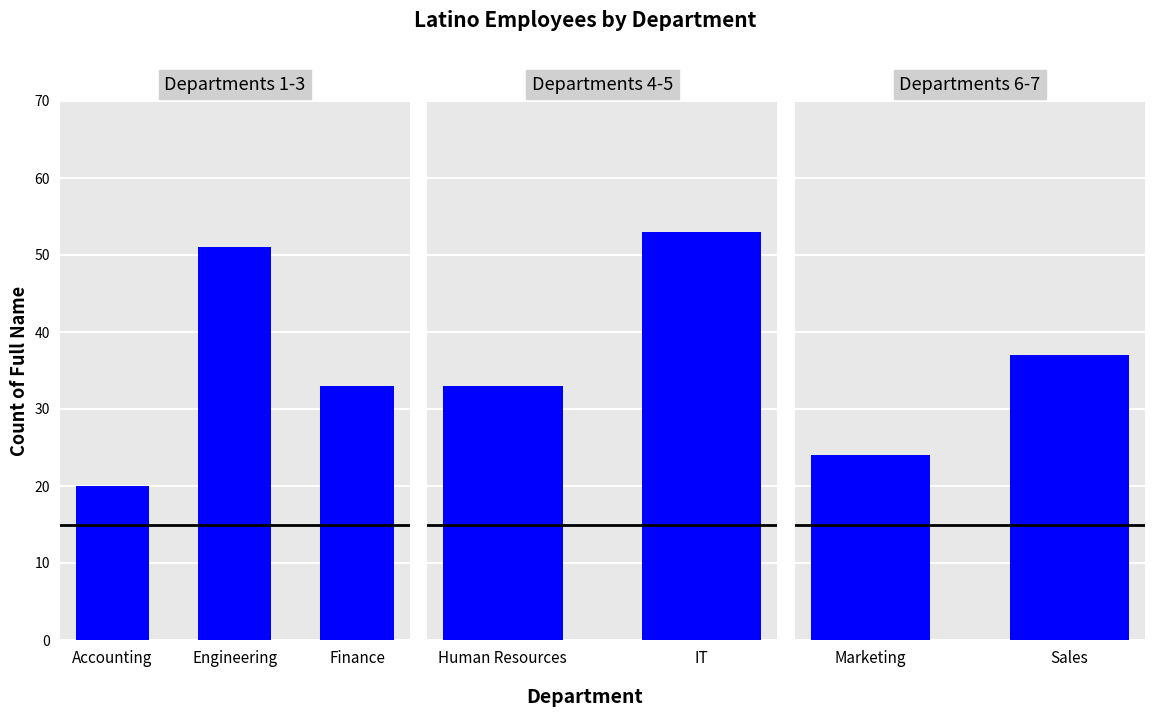

True or false: the data shows 9 at Marketing.

False